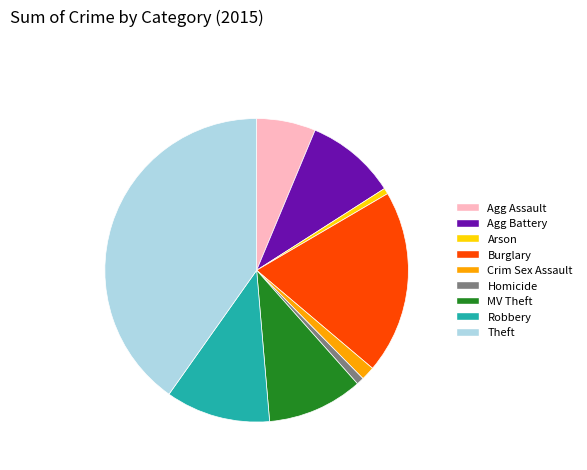

Does any single category account for the majority?

No